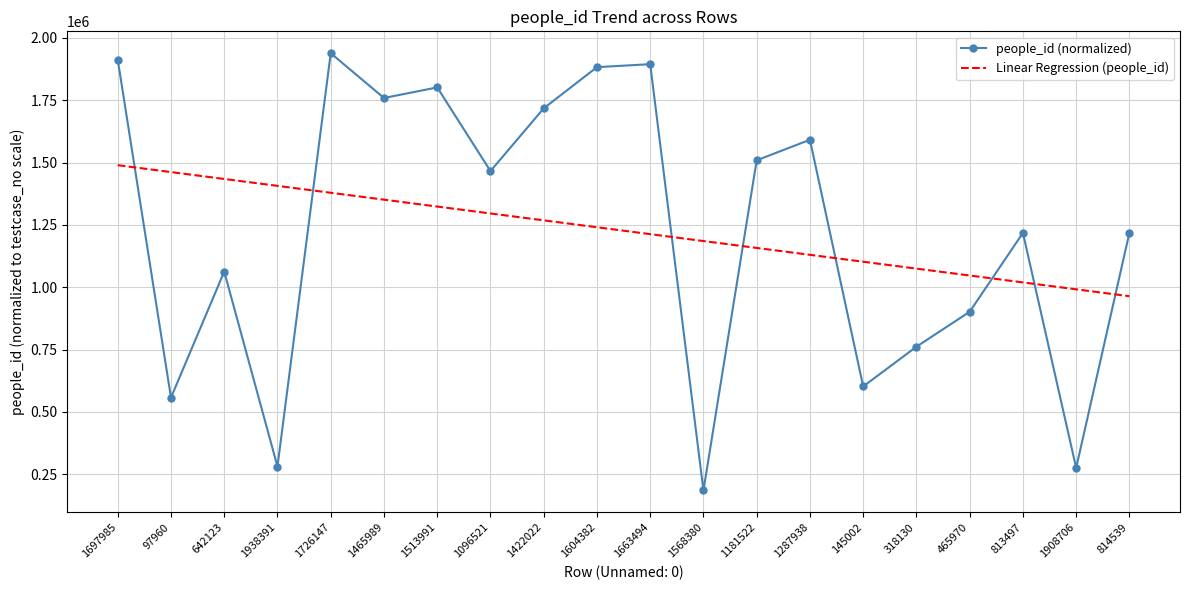

Rank the series by their maximum value, from lowest to highest.

Linear Regression (people_id), people_id (normalized)